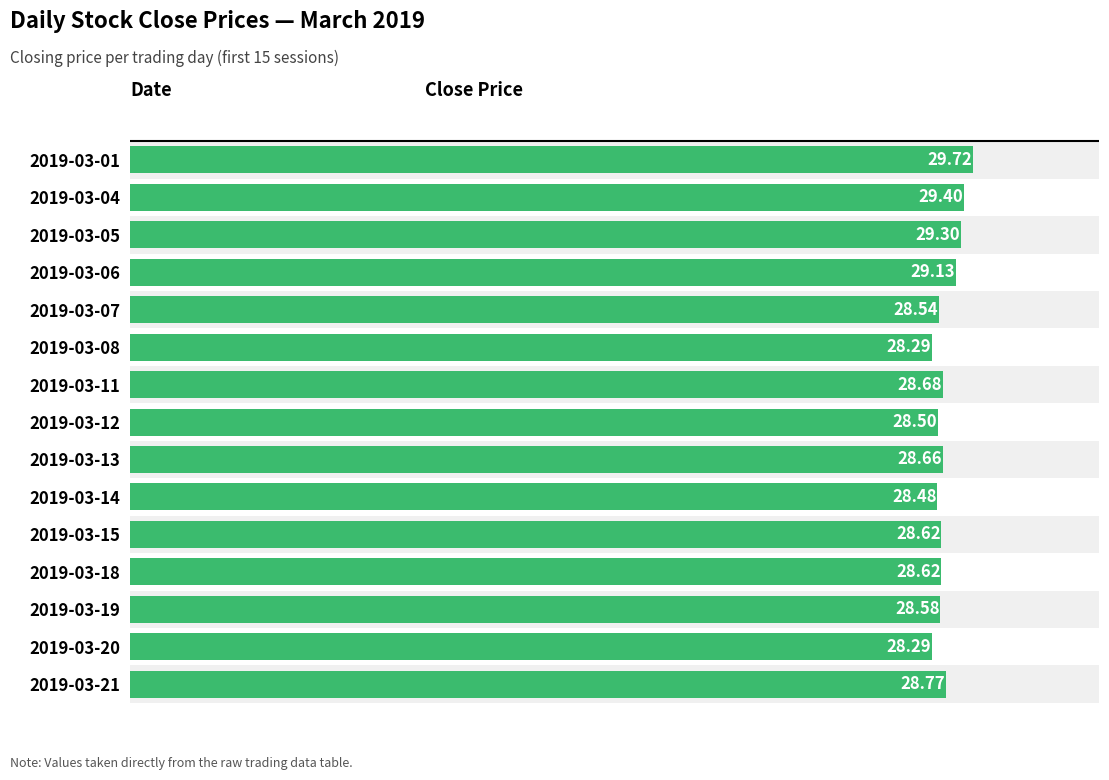

Is it true that the value at 2019-03-14 is 28.5?

True